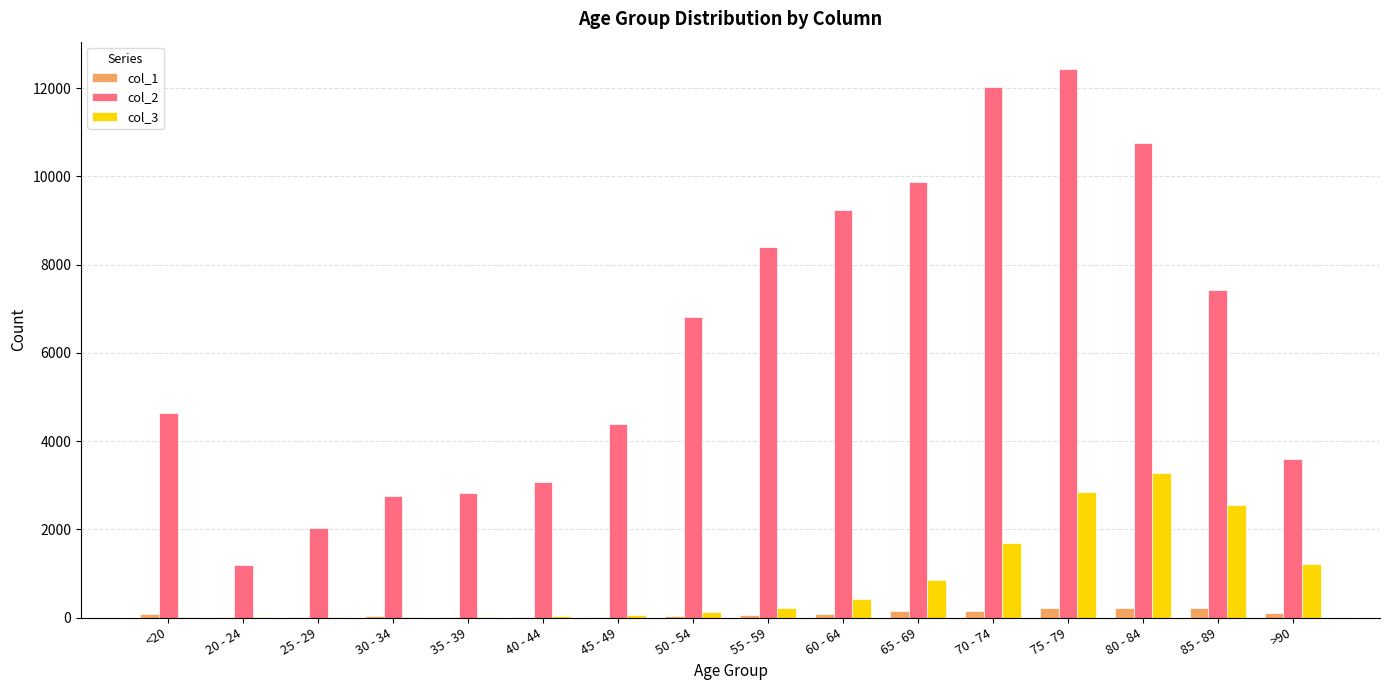

What is the sum of all col_2 values?

101482